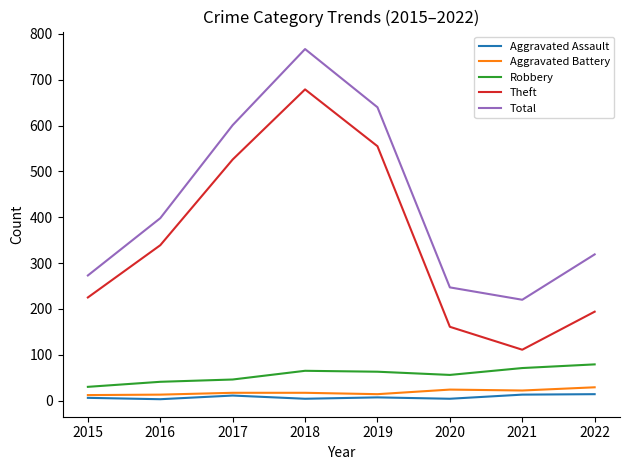

True or false: Total has a value of 273 at 2015.

True